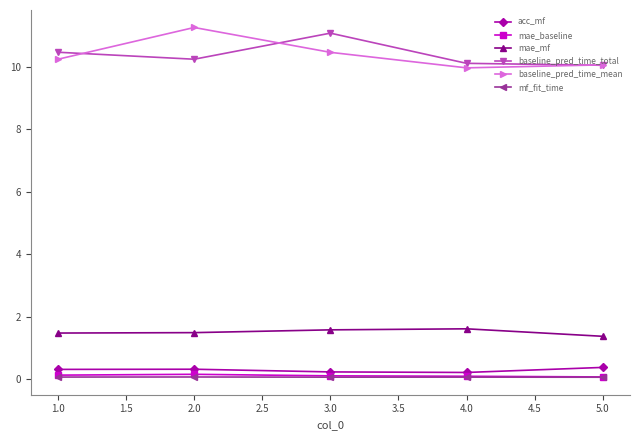

True or false: mae_baseline and mf_fit_time cross at least once.

False